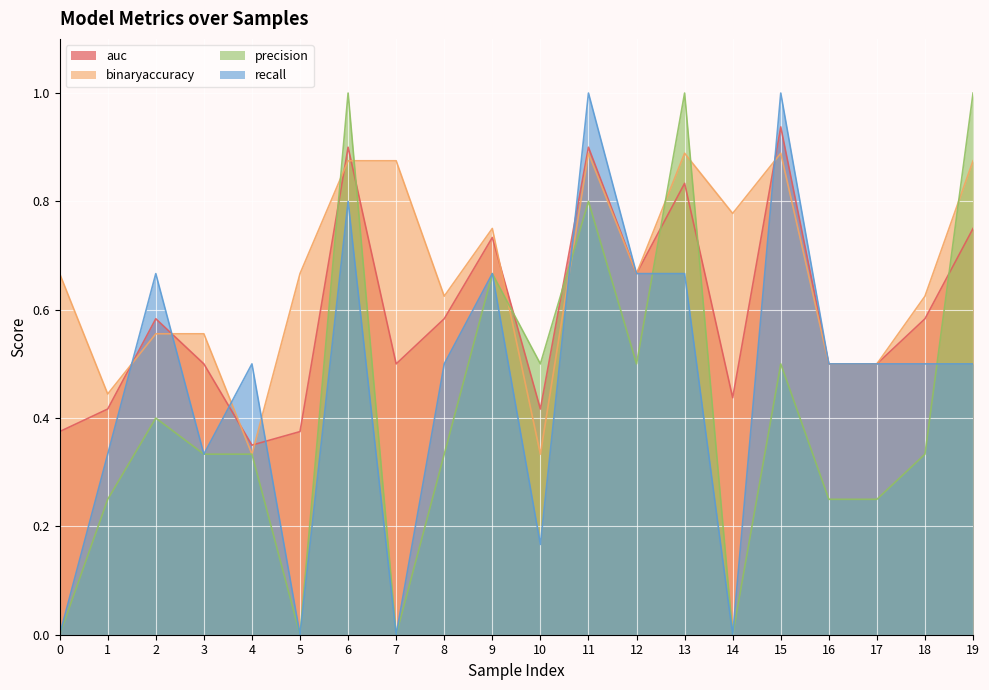

What are all the series names shown in the legend?

auc, binaryaccuracy, precision, recall